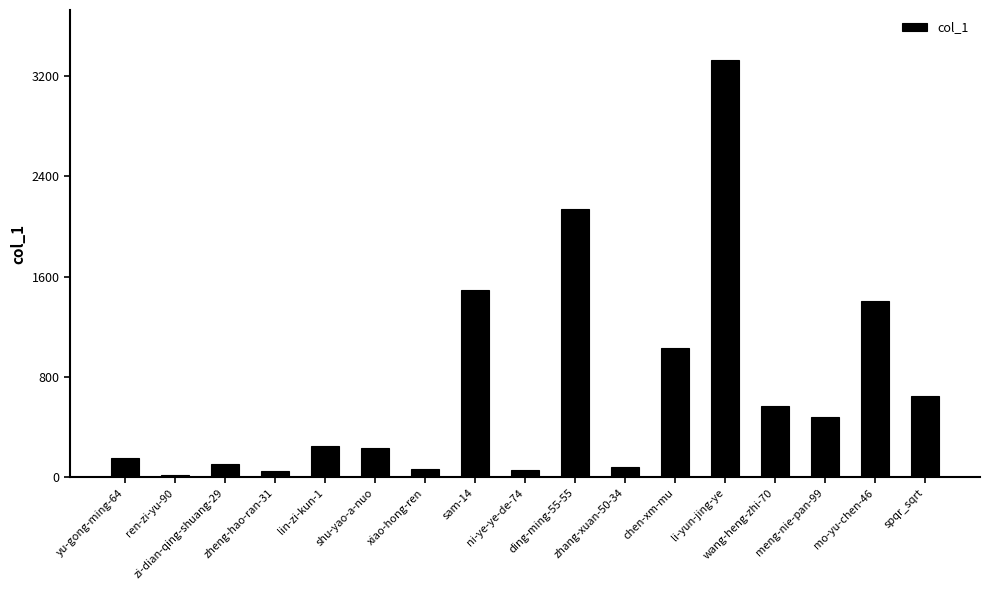

What is the maximum value shown in the chart?

3327